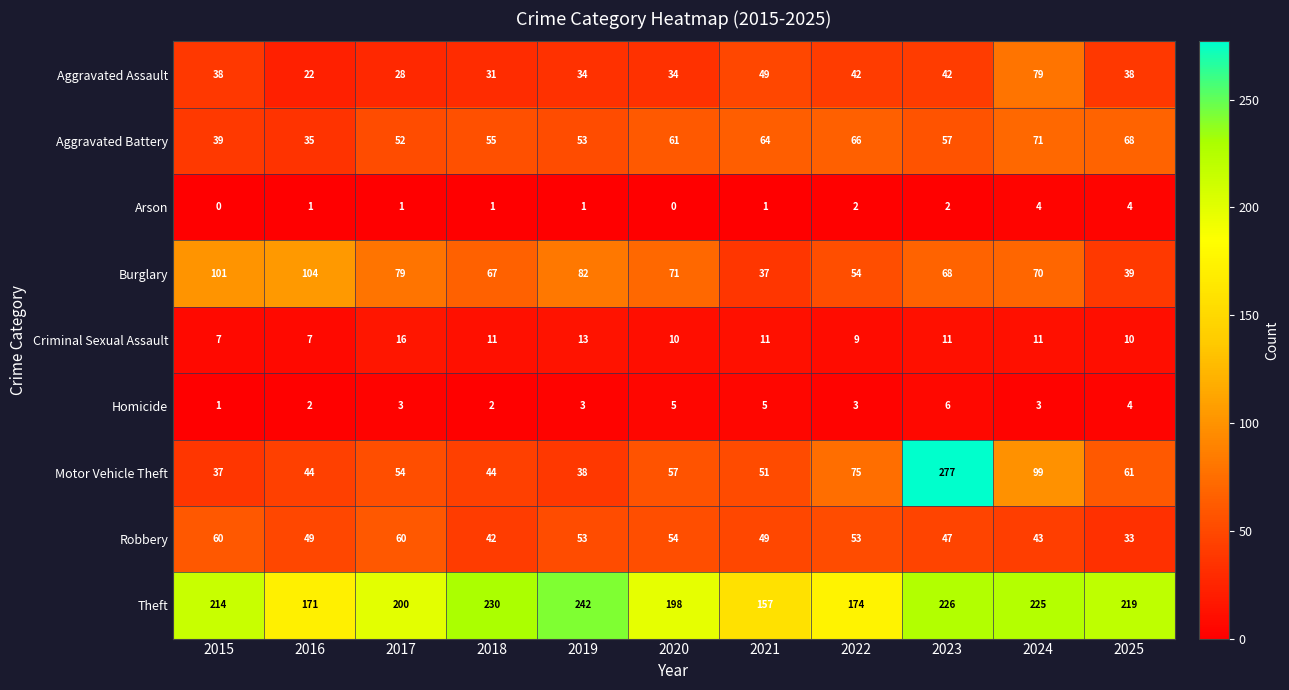

What is the highest value of the Criminal Sexual Assault series?

16